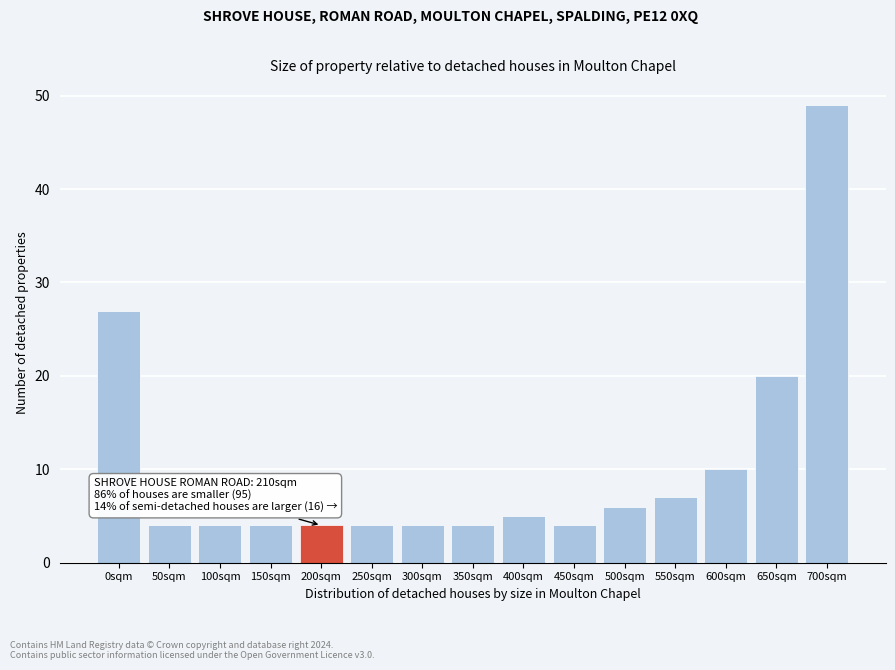

Reading left to right, transcribe all the data shown in this chart.

27	4	4	4	4	4	4	4	5	4	6	7	10	20	49